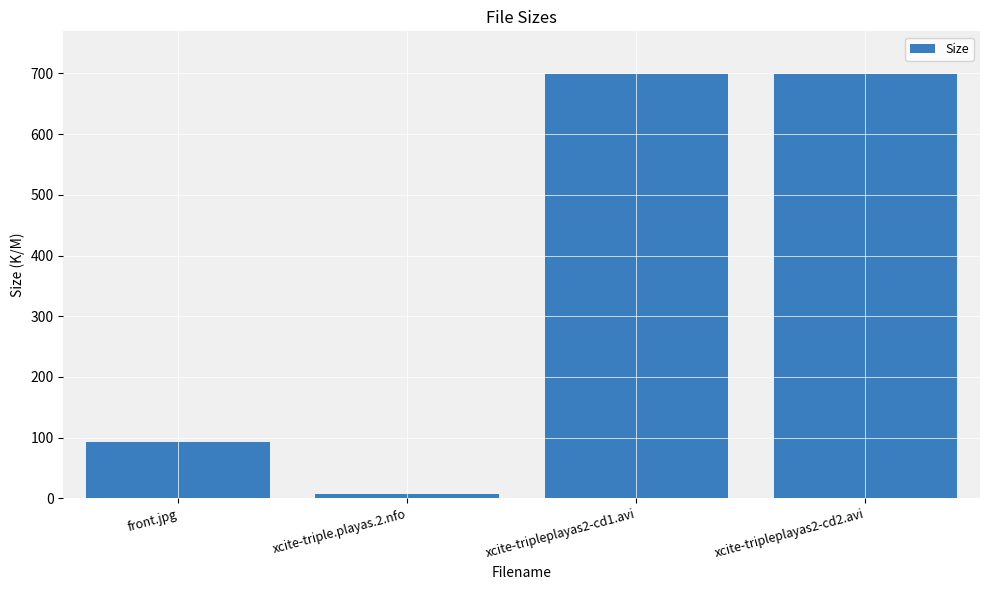

What is the sum of the values at xcite-triple.playas.2.nfo and front.jpg?

100.9